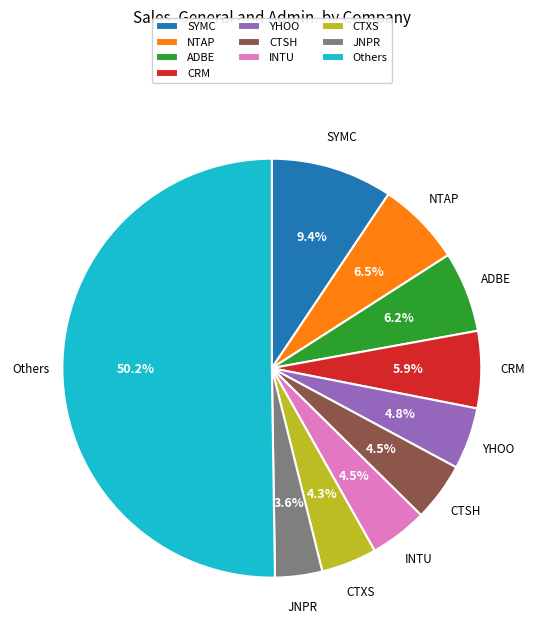

Which slice is the largest?

Others